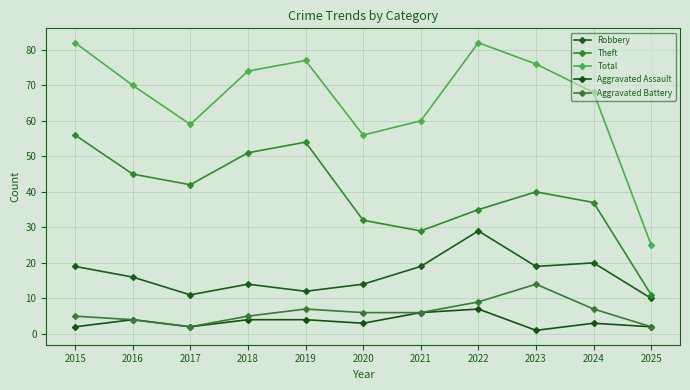

Is the value of Aggravated Assault at 2018 greater than the value of Total at 2017?

No